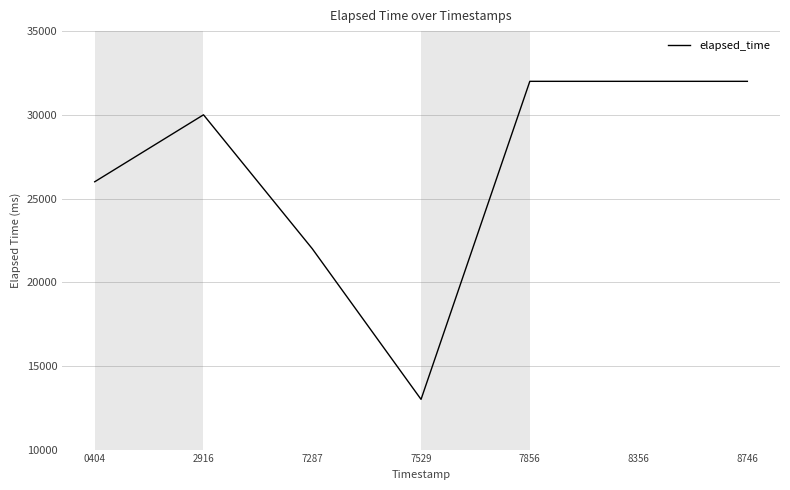

Approximately how many times larger is the value at 8356 compared to 7529?

2.5